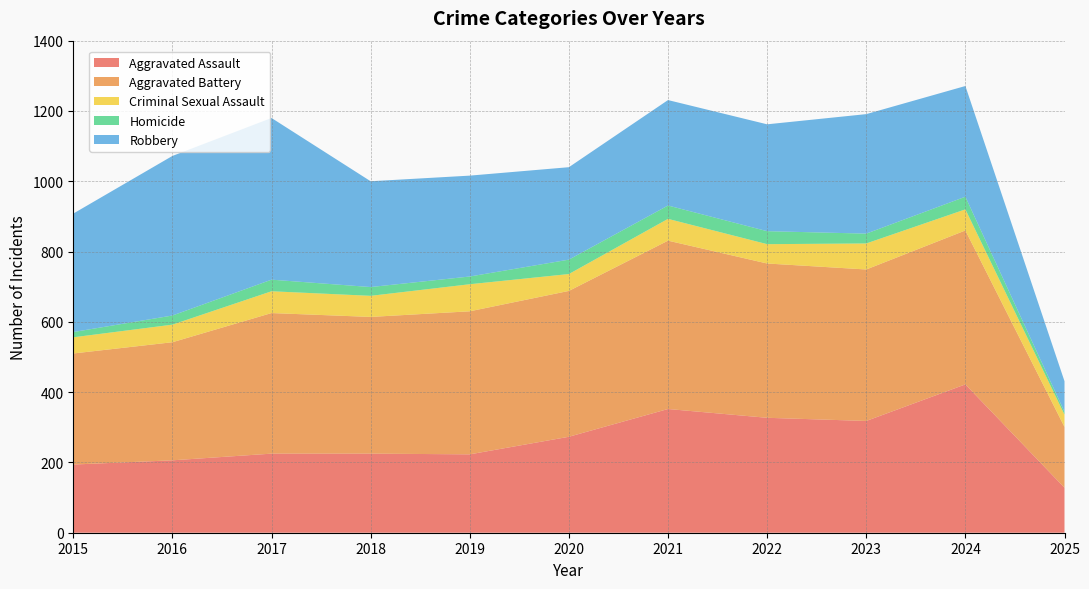

Reading left to right, transcribe all the data shown in this chart.

Aggravated Assault: 194	206	225	225	223	273	352	327	318	422	128
Aggravated Battery: 316	336	400	389	407	415	479	439	431	438	173
Criminal Sexual Assault: 46	50	62	60	77	48	62	55	74	60	35
Homicide: 15	26	33	25	22	41	38	37	28	36	8
Robbery: 337	454	460	301	287	263	300	304	340	315	87